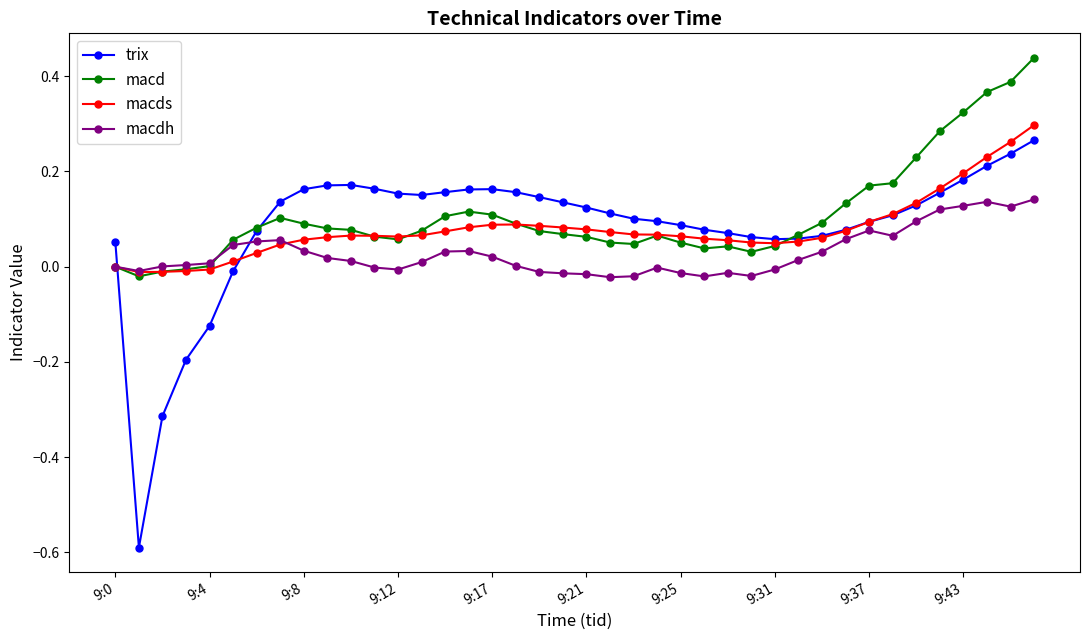

True or false: macd and trix cross at least once.

True